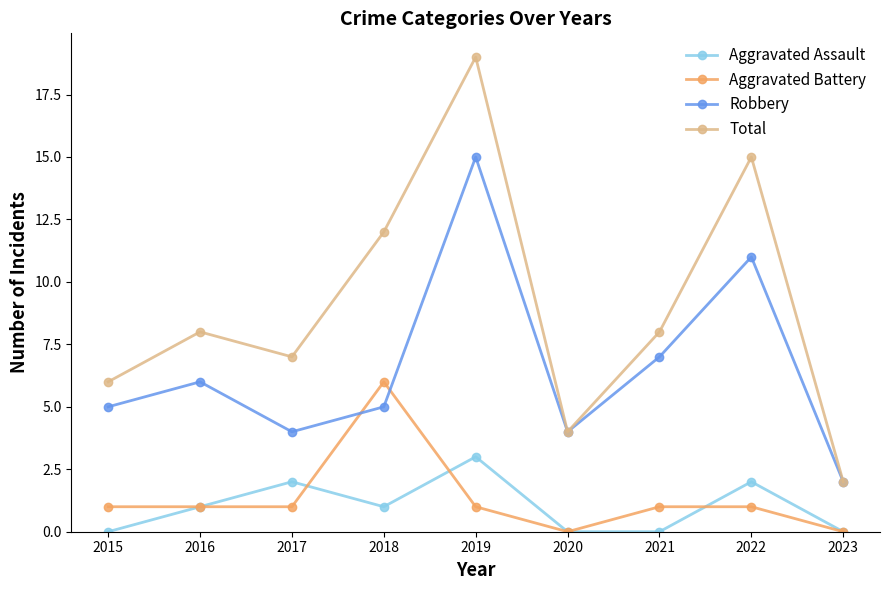

What is the value of the Aggravated Battery point at the 7th from the left?

1